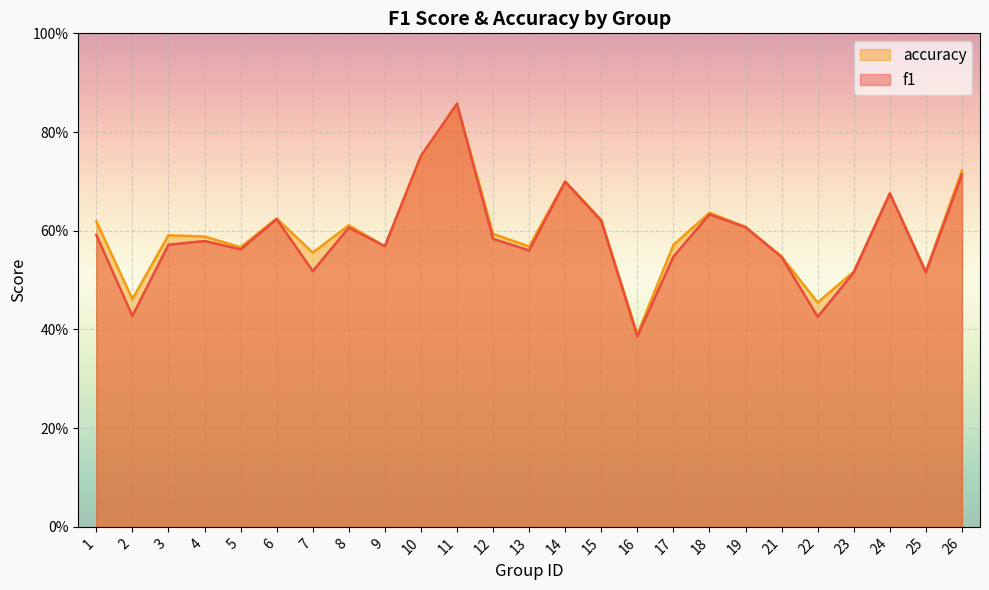

What value does the f1 series have at 24?

0.7